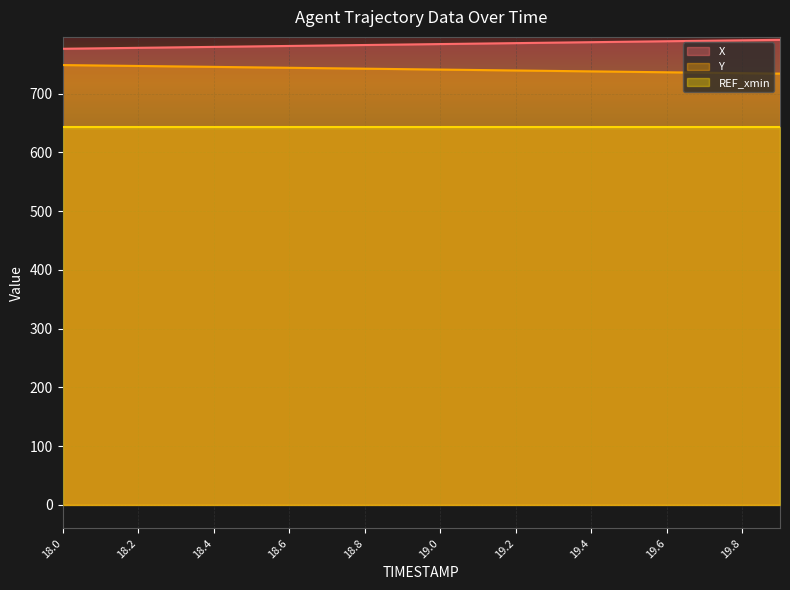

Which series has the largest total across all categories?

X